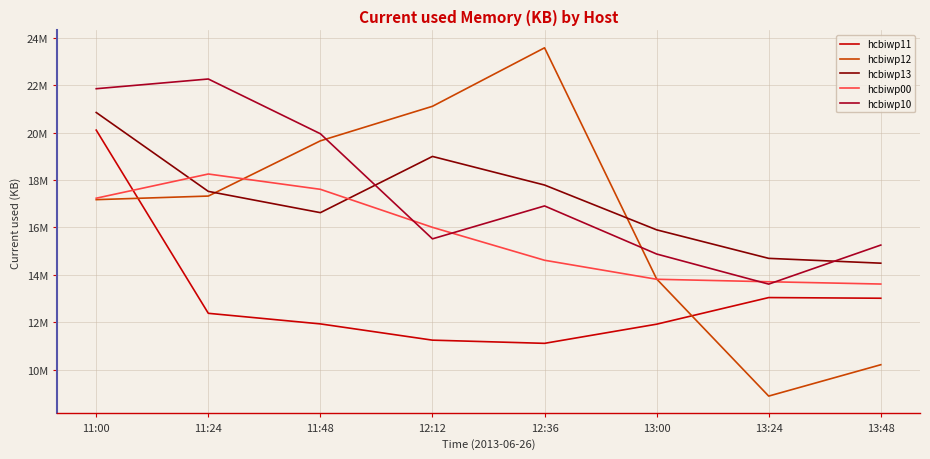

Where does the hcbiwp00 series first go above 16003551?

11:00